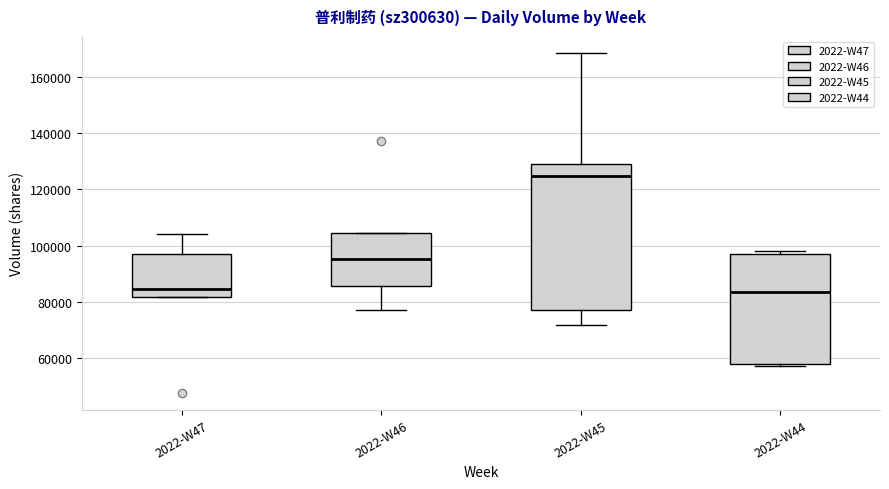

Where is the upper edge of the box for 2022-W47 on the y-axis? The values are not printed on the chart, so give them approximately, as read against the axis.

96000